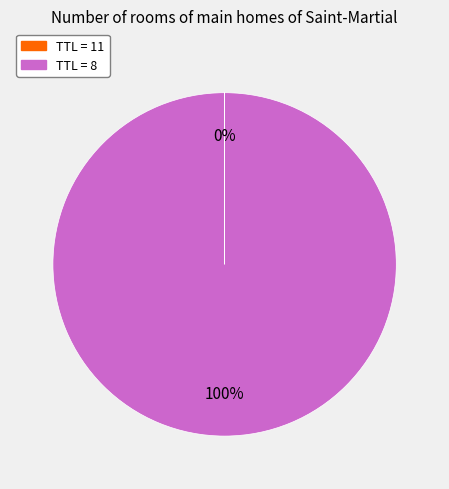

Does any single category account for the majority?

Yes